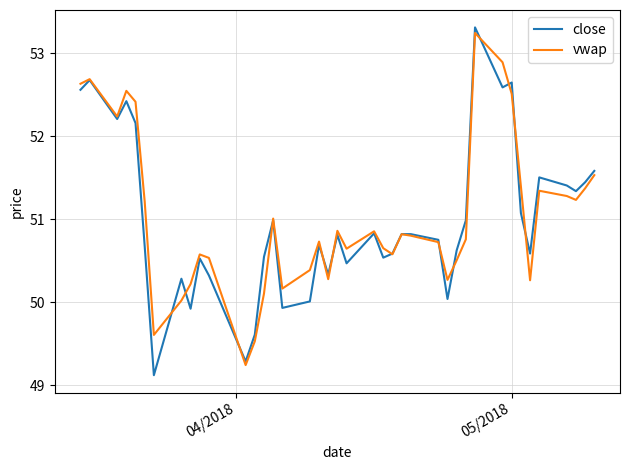

Which series has the largest range (max minus min)?

close